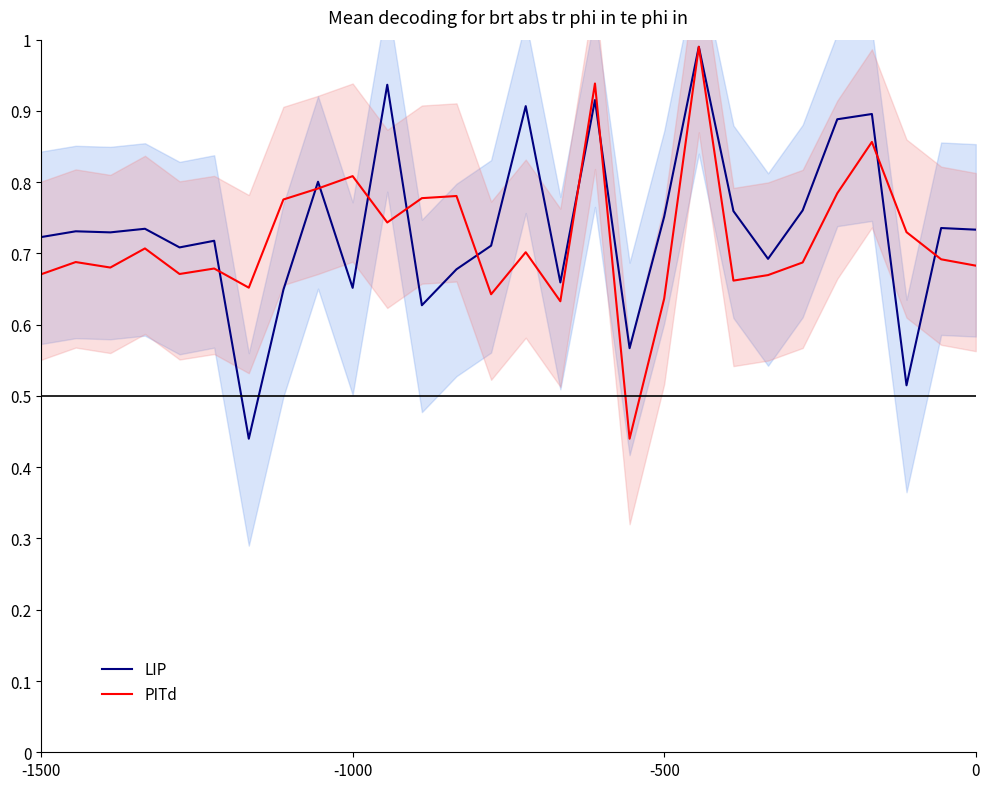

How many intersections are there between LIP and PITd?

10